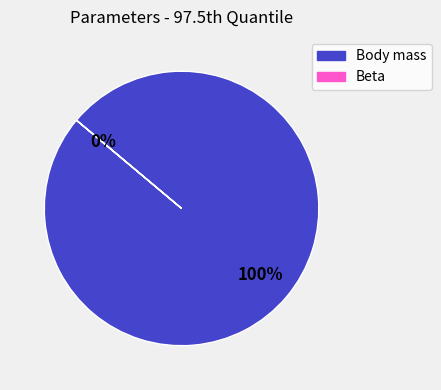

What percentage is NOT represented by Beta?

100.0%